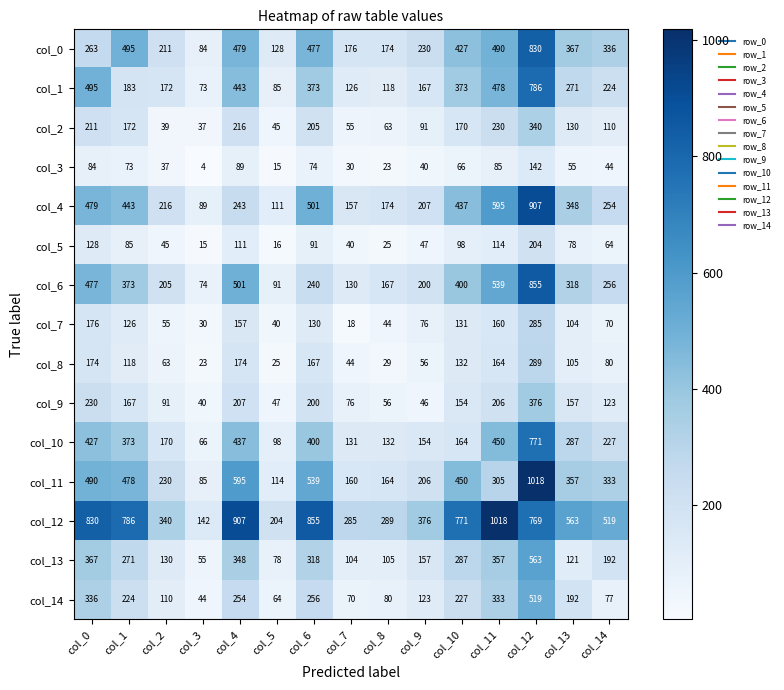

The value of col_6 at col_13 is 505. True or false?

False